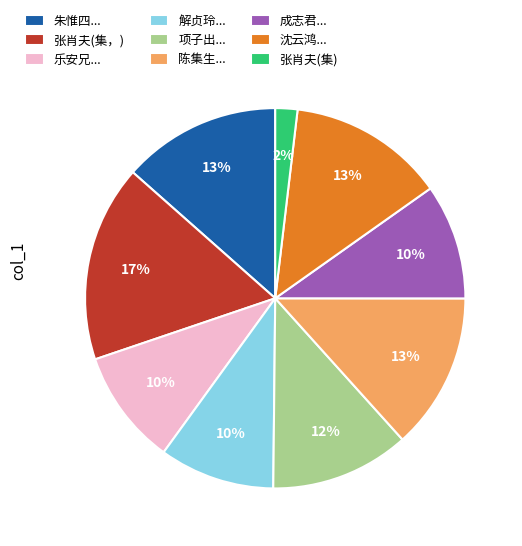

How many slices are in this pie chart?

9